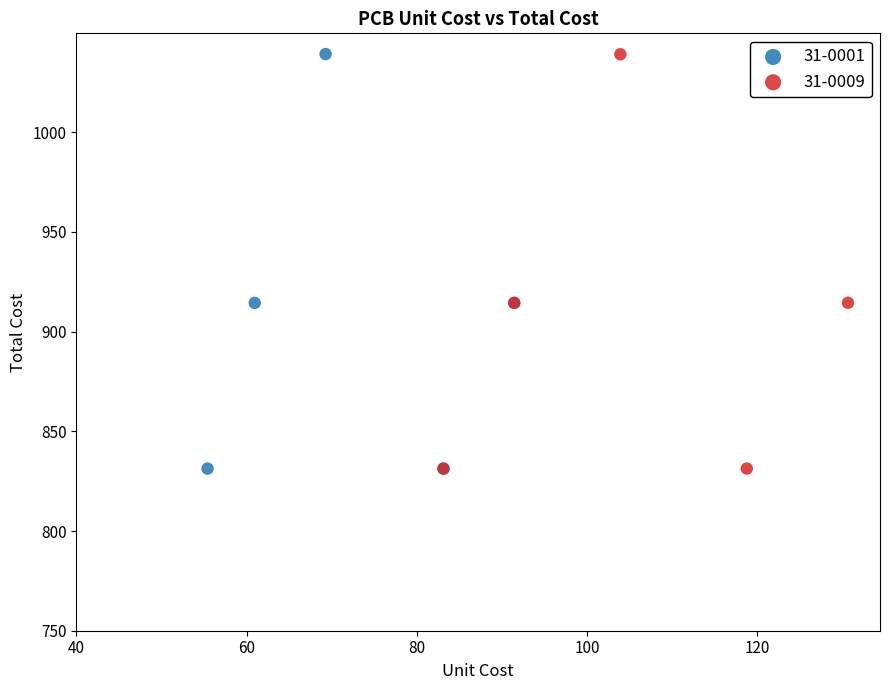

Which series has the widest spread of Y values?

31-0001